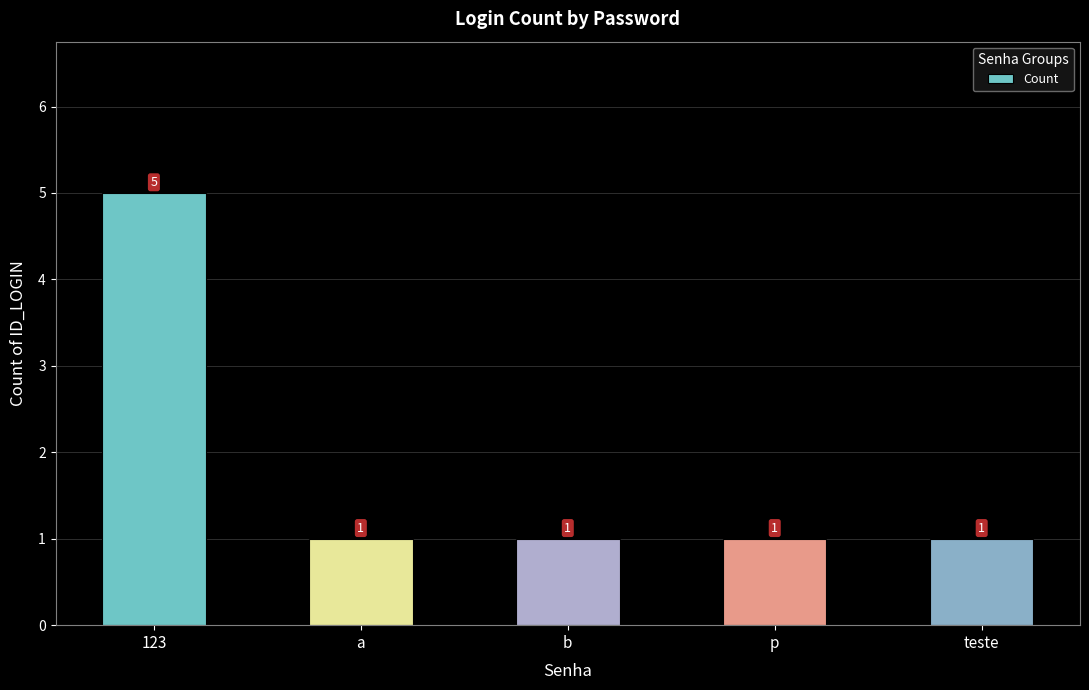

What is the sum of all values?

9